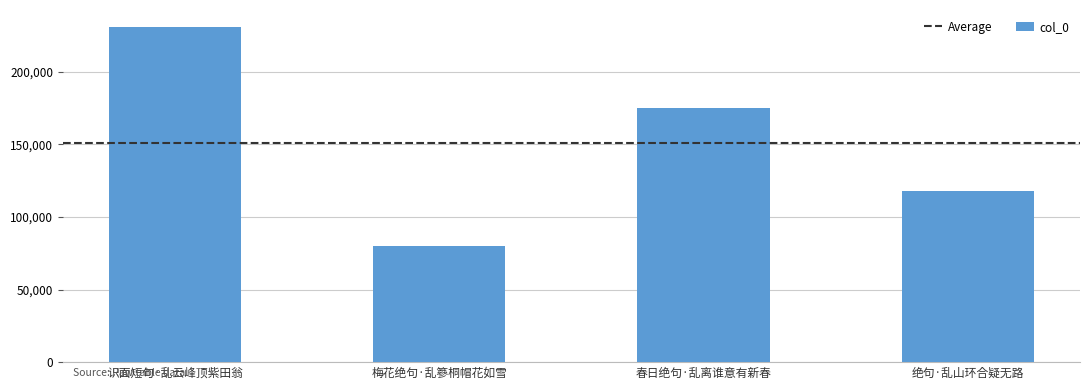

What is the difference between the maximum and minimum values?

150788